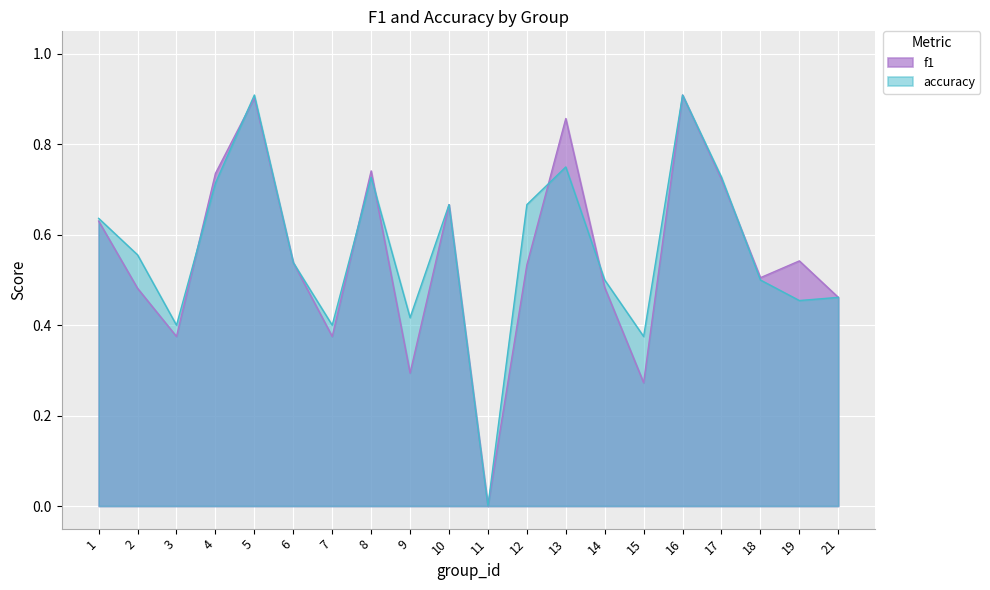

Which category has the highest value in the f1 series?

16